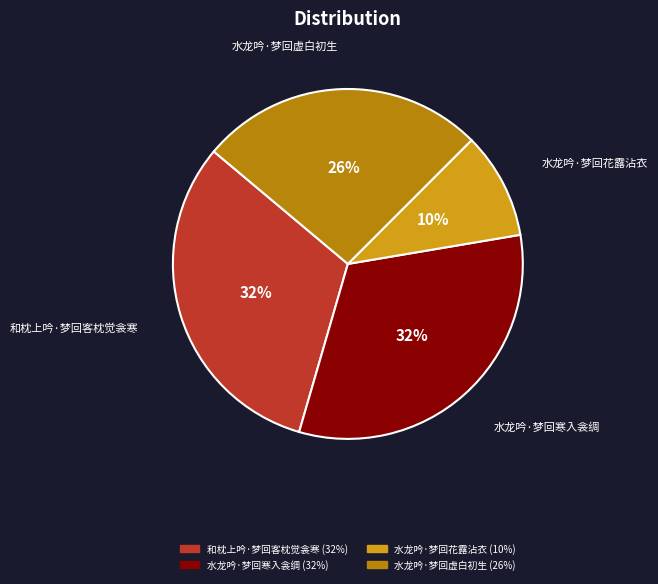

Which has a higher value, 水龙吟·梦回虚白初生 or 水龙吟·梦回花露沾衣?

水龙吟·梦回虚白初生